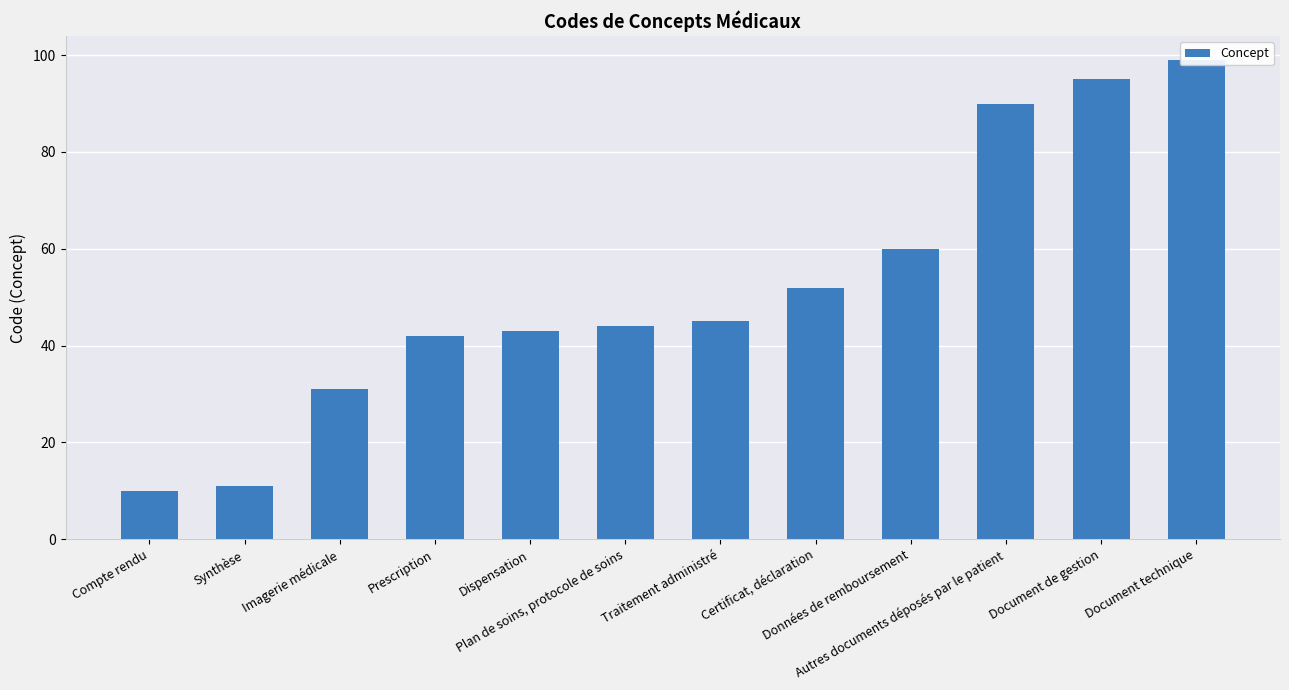

What is the ratio of the value at Prescription to the value at Autres documents déposés par le patient?

0.5